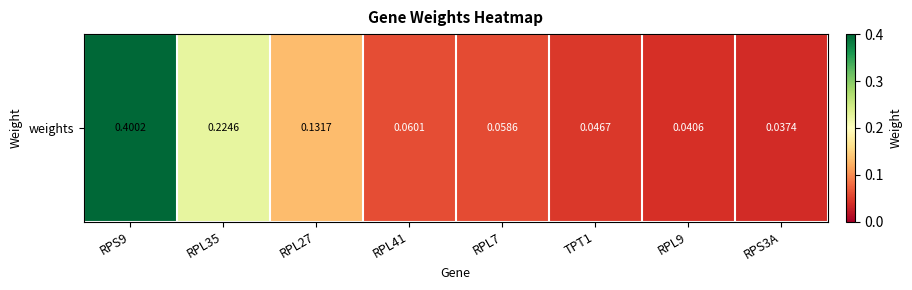

Which has a higher value, RPL41 or RPS3A?

RPL41